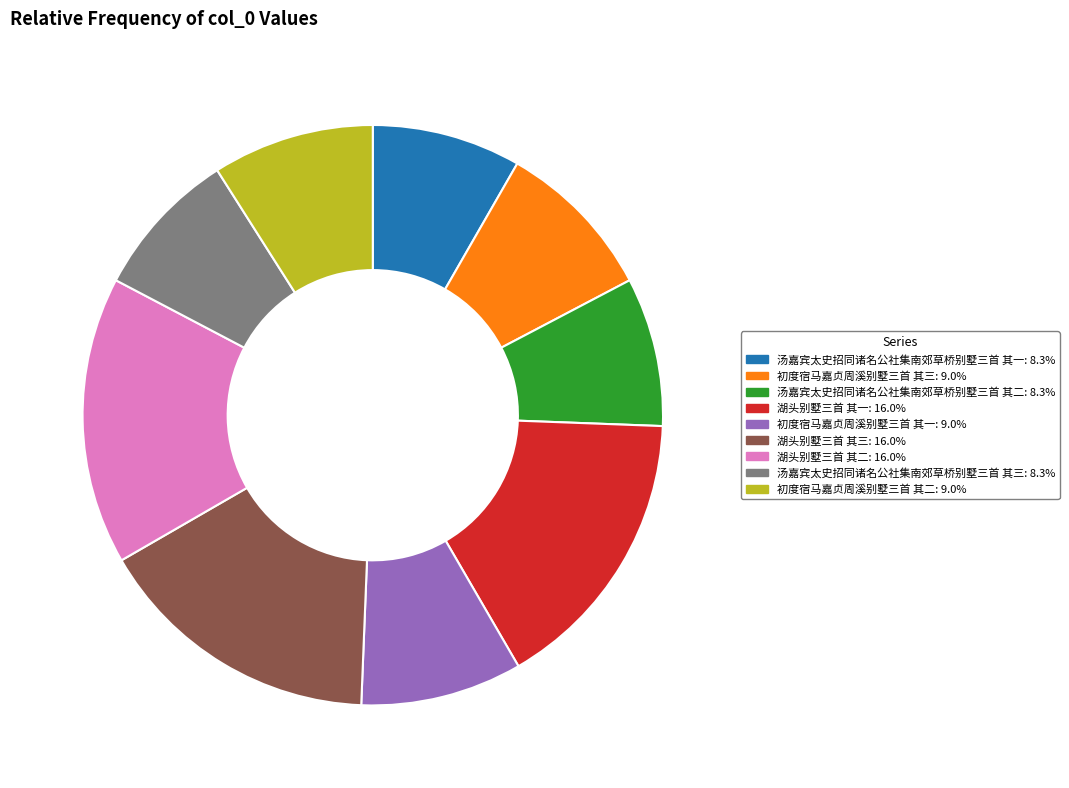

Which has a higher value, 初度宿马嘉贞周溪别墅三首 其二 or 汤嘉宾太史招同诸名公社集南郊草桥别墅三首 其一?

初度宿马嘉贞周溪别墅三首 其二